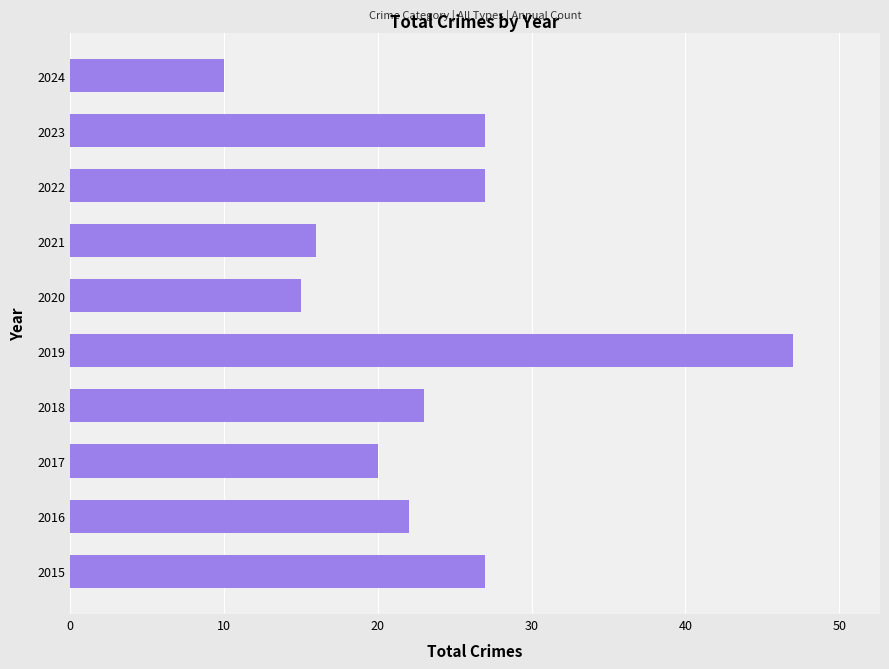

What is the maximum value shown in the chart?

47